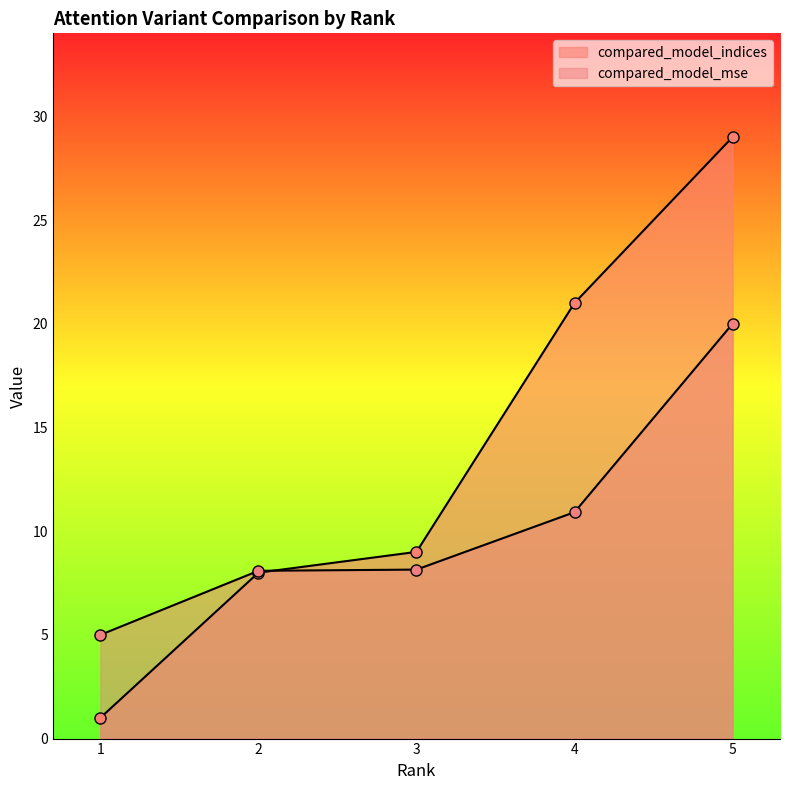

How many values in the compared_model_mse series exceed 8?

4